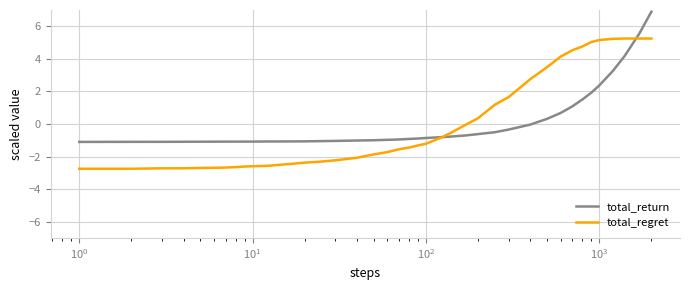

What is the lowest value of the total_regret series?

-2.8